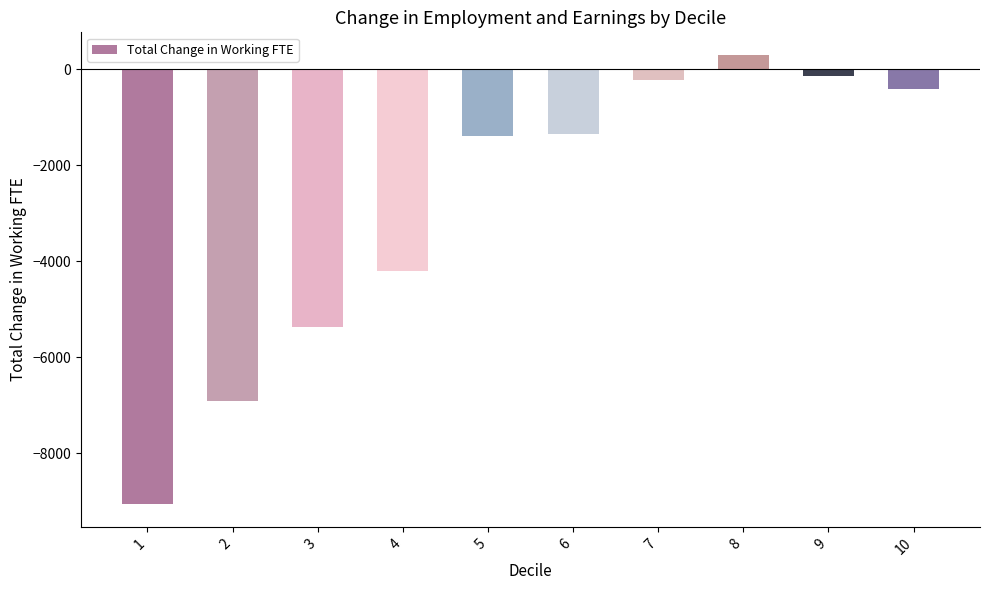

At which label does the data first exceed -1347?

7